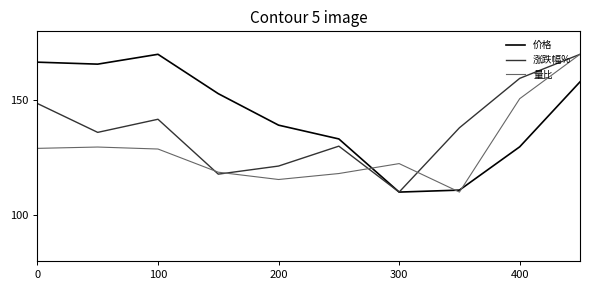

What is the greatest value displayed?

170.0